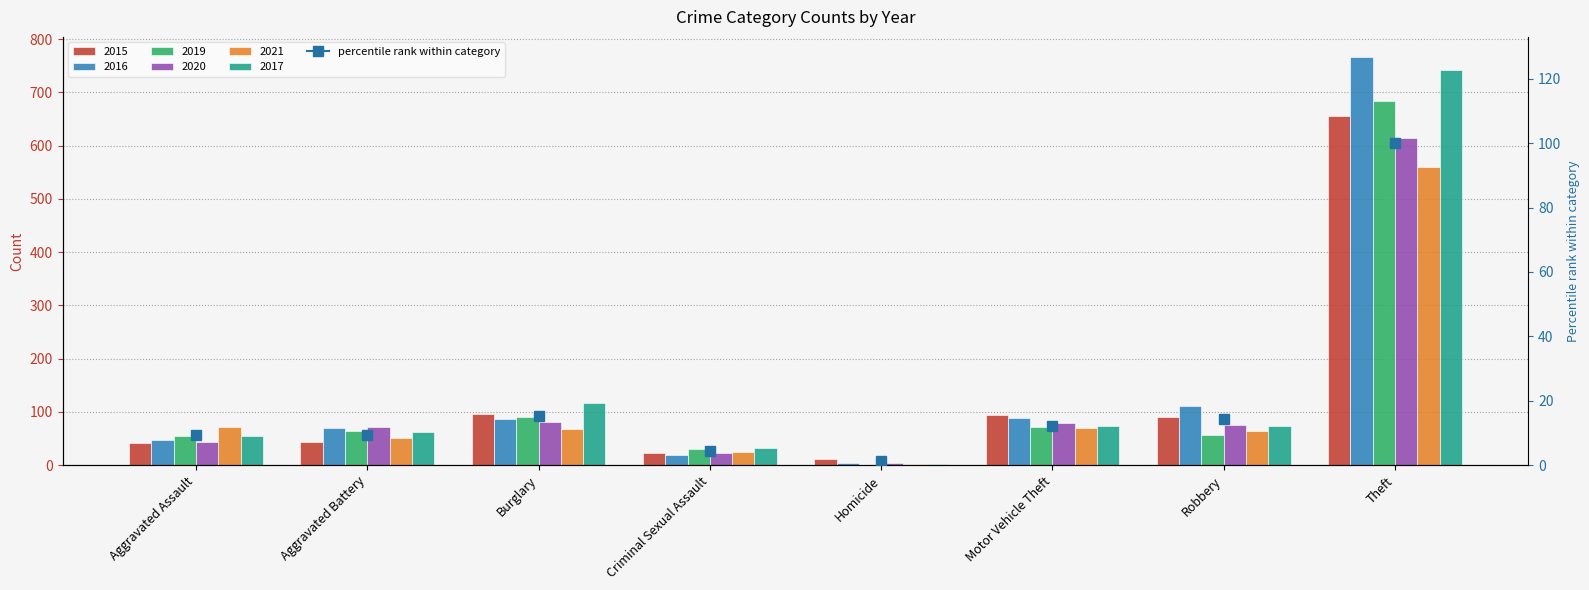

What value does the 2020 series have at Burglary, to the nearest 10?

80